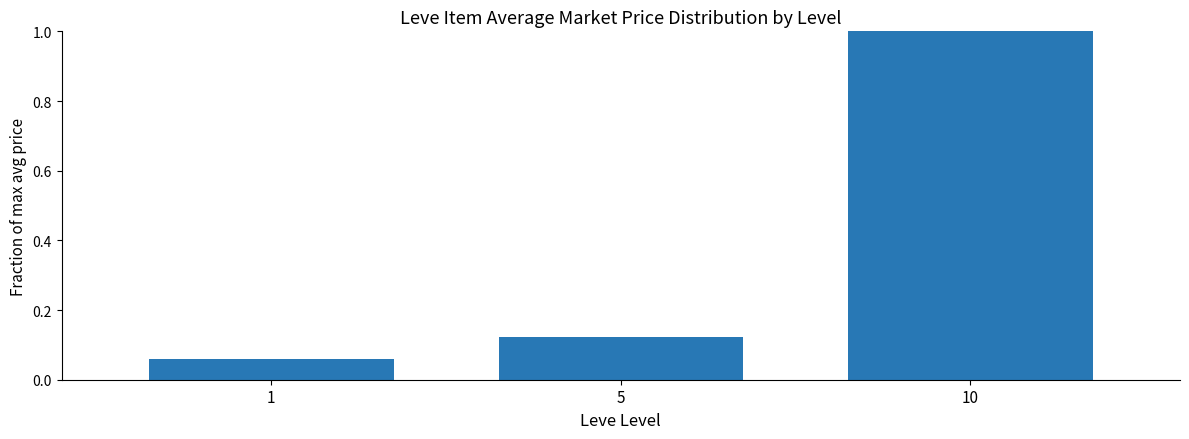

At which category does the chart reach its peak across all series?

10